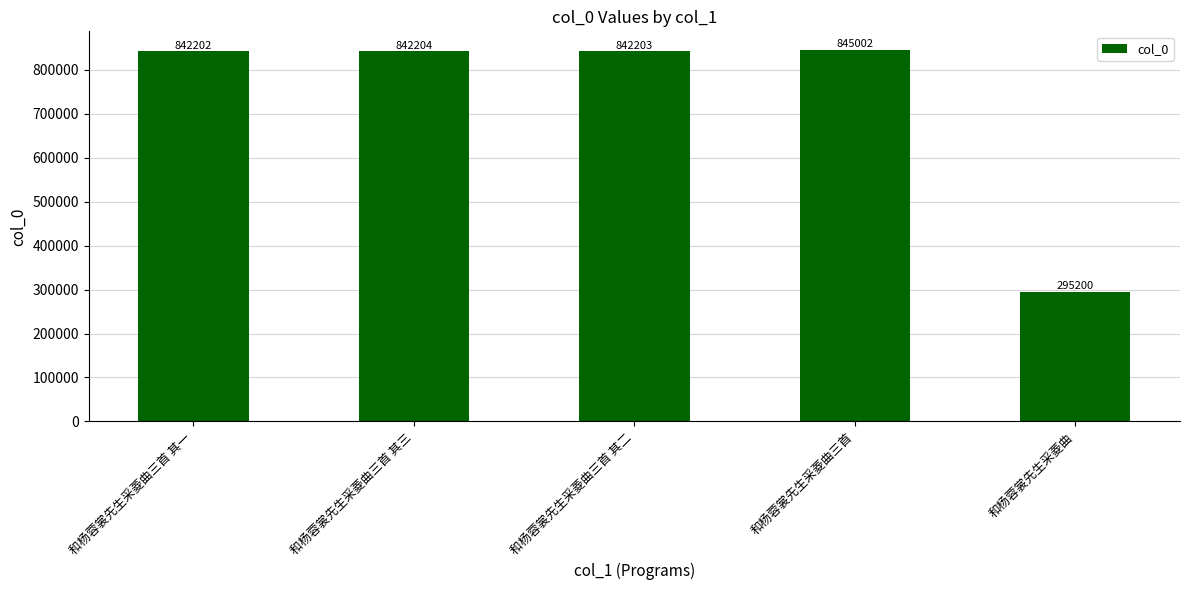

How many bars are there in total?

5